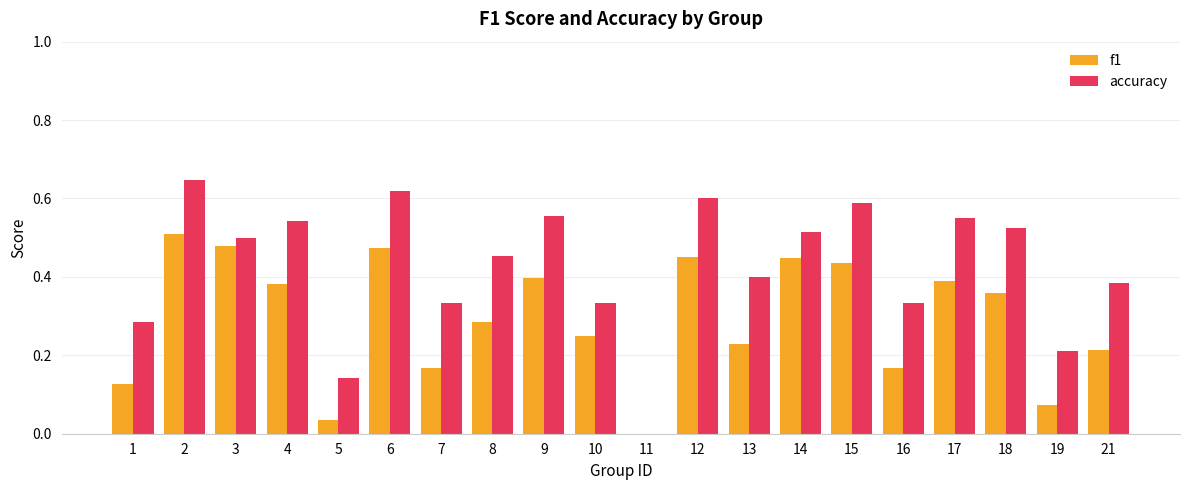

The accuracy series shows 1.1 at 6. True or false?

False